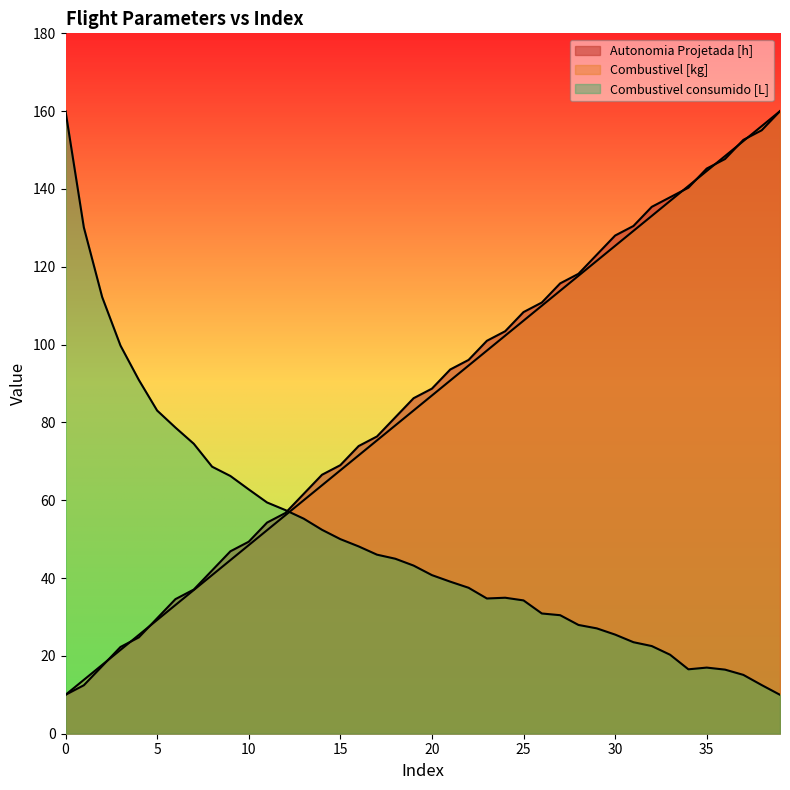

Rank the series at 31 from highest to lowest value.

Autonomia Projetada [h], Combustivel [kg], Combustivel consumido [L]